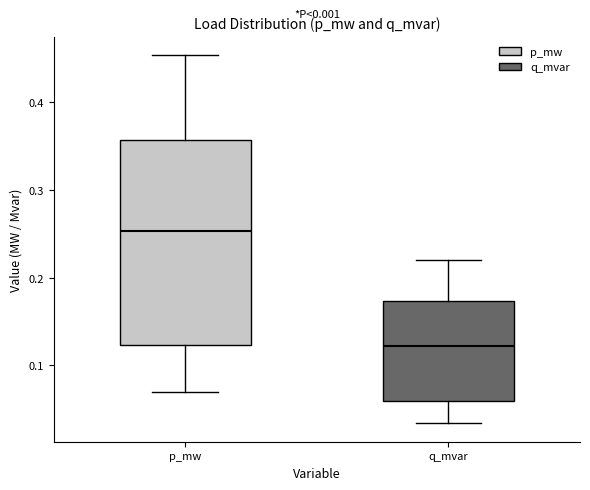

Reading left to right, transcribe this box plot: for each box, give where its median line is, the range the box spans, and where its two whiskers end, as read against the y-axis. The values are not printed on the chart, so give them approximately, as read against the axis.

p_mw: median 0.25, box 0.12 to 0.36, whiskers 0.07 to 0.45
q_mvar: median 0.12, box 0.06 to 0.17, whiskers 0.03 to 0.22